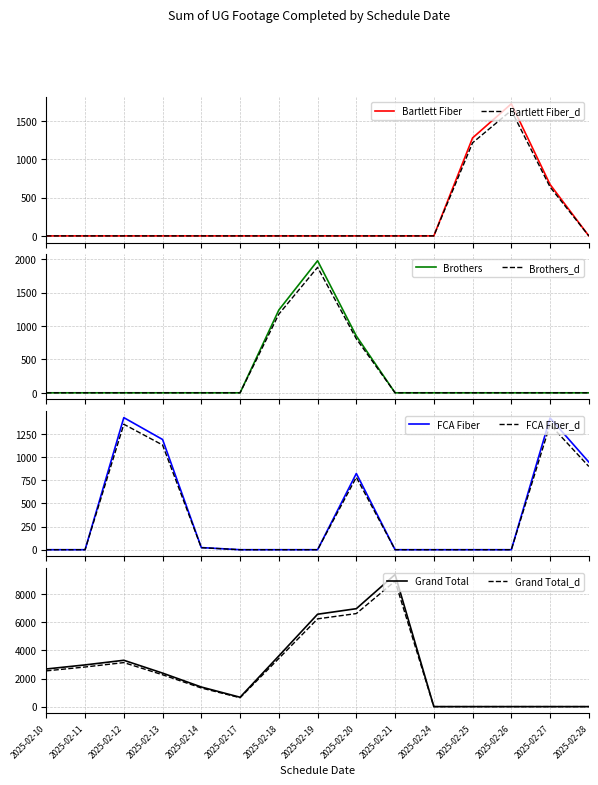

What is the total value across all series at 2025-02-26?

1721